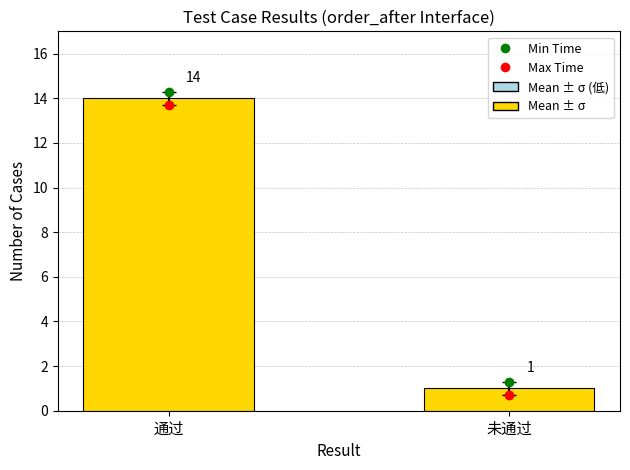

How many values are below 14?

1